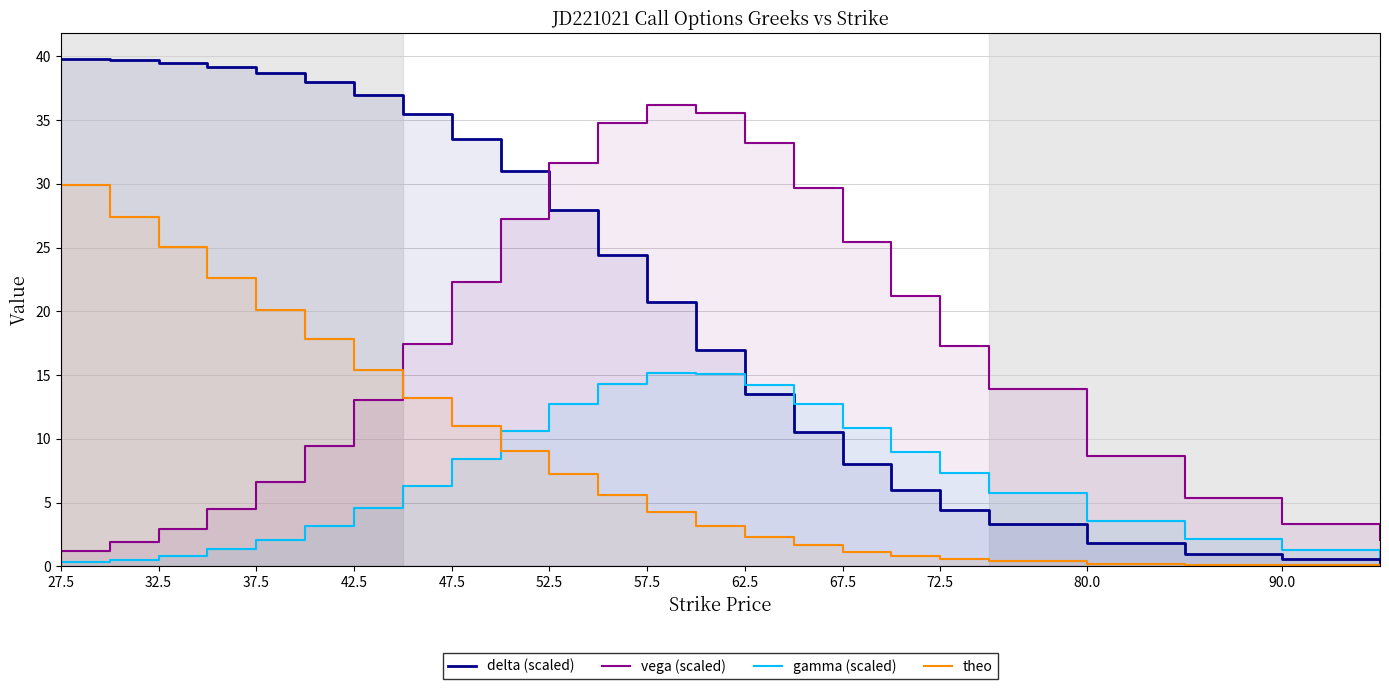

True or false: delta (scaled) and theo intersect in this chart.

False